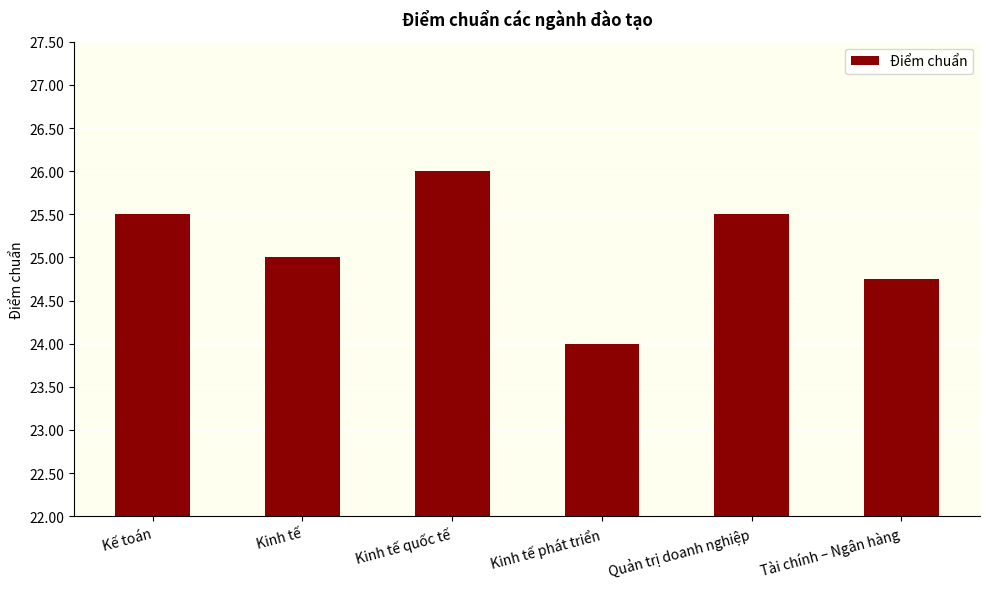

The value at Quản trị doanh nghiệp is 3.5. True or false?

True